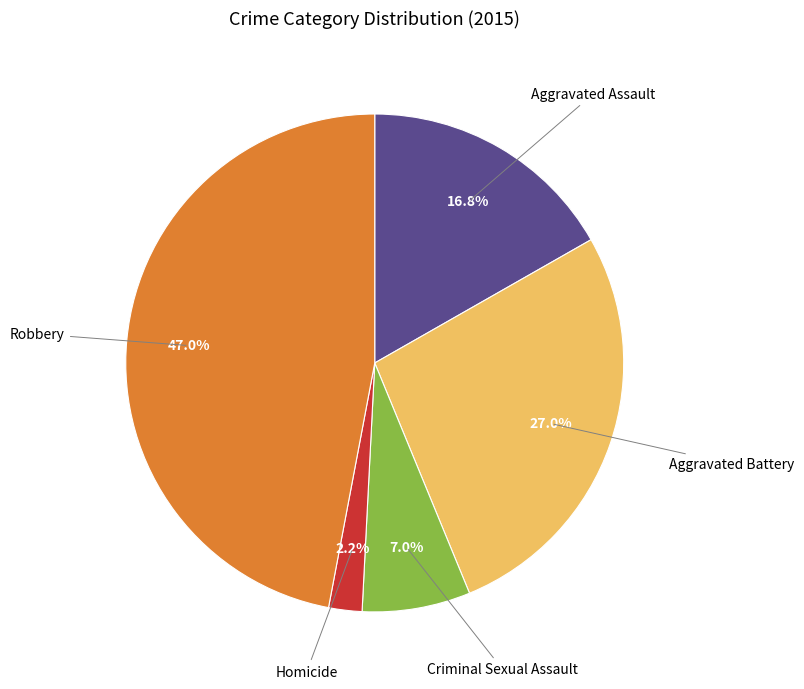

Is there a majority slice in this chart?

No